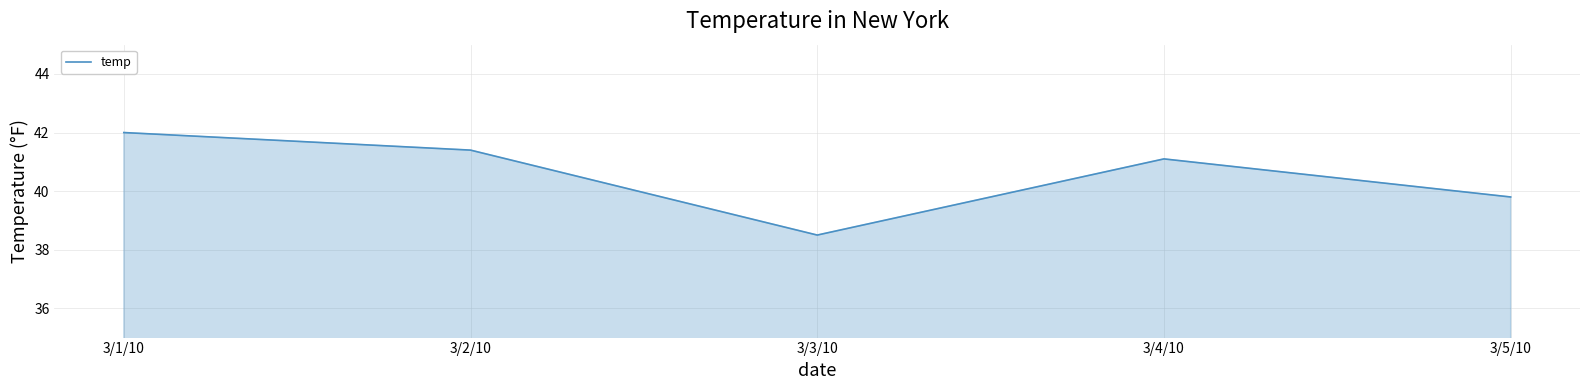

How many categories are shown in the chart?

5